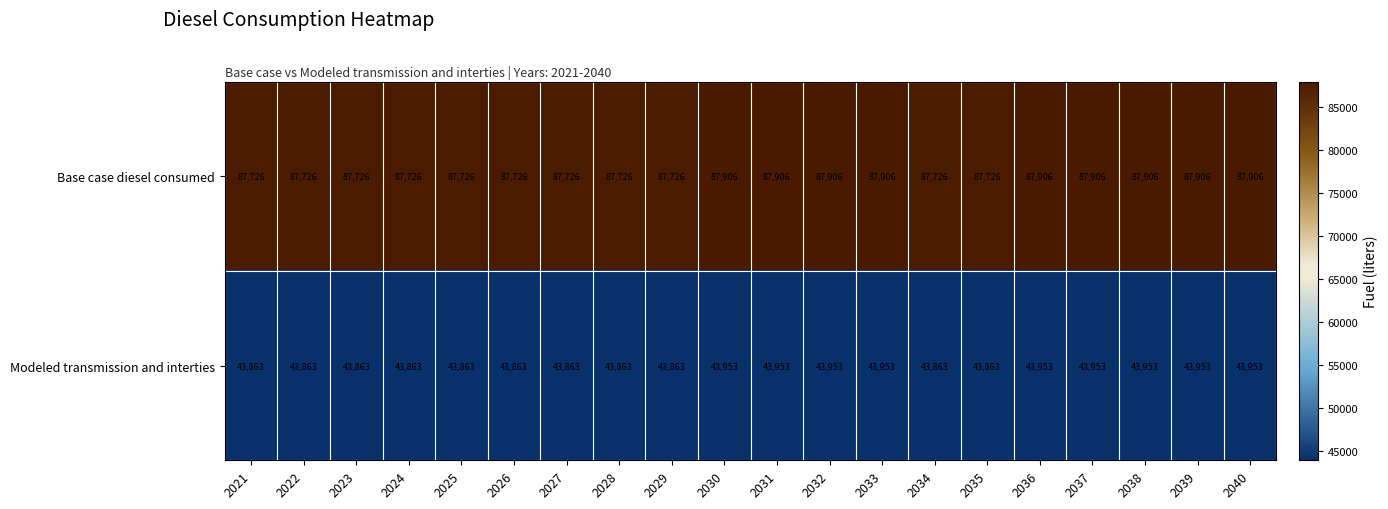

The Base case diesel consumed series shows 87906 at 2040. True or false?

True